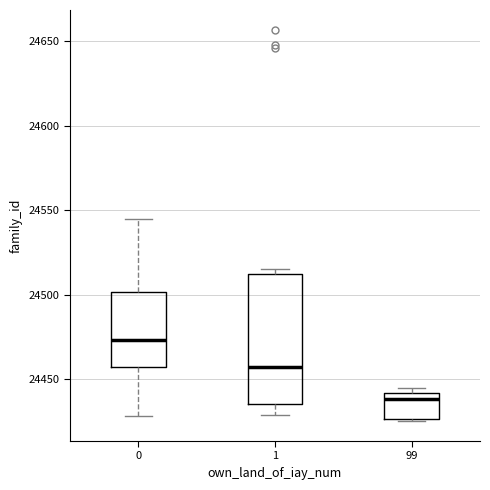

Where is the upper edge of the box at x = 1 on the y-axis? The values are not printed on the chart, so give them approximately, as read against the axis.

24515